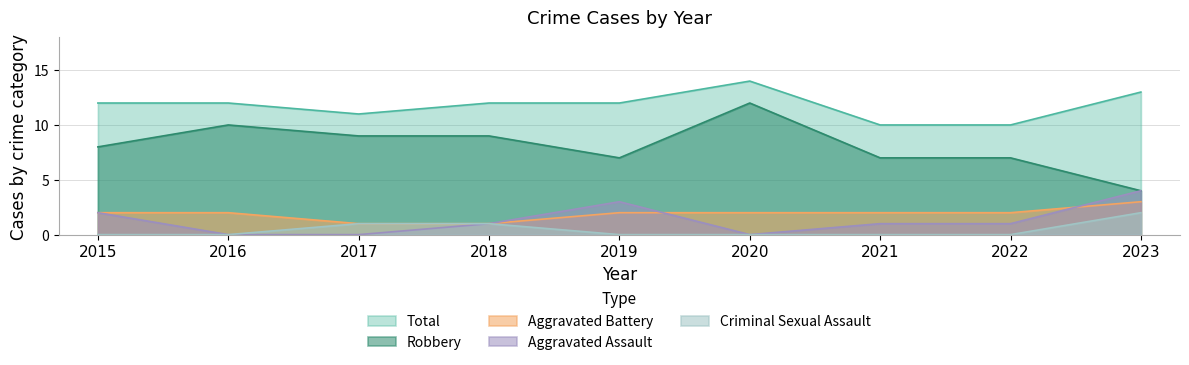

Count the Criminal Sexual Assault values in the range 0 to 1.

8